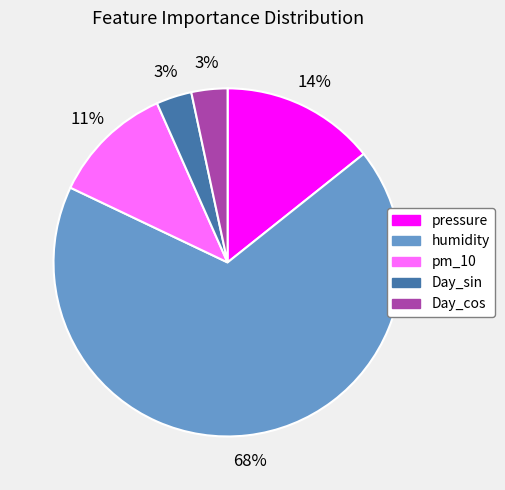

How many slices are in this pie chart?

5